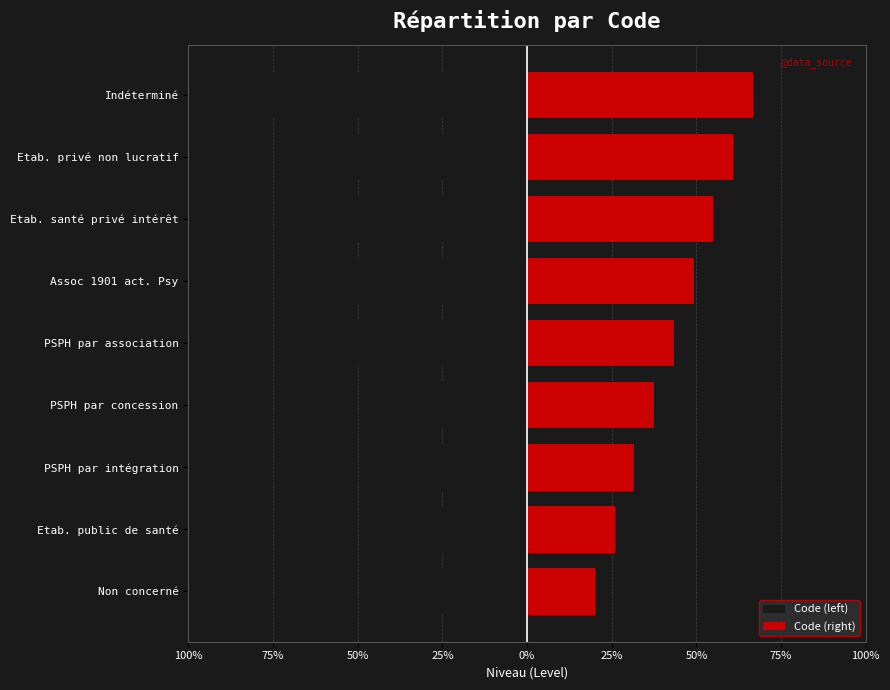

Is the value of Code (left) at Etab. privé non lucratif greater than the value of Code (right) at Assoc 1901 act. Psy?

No